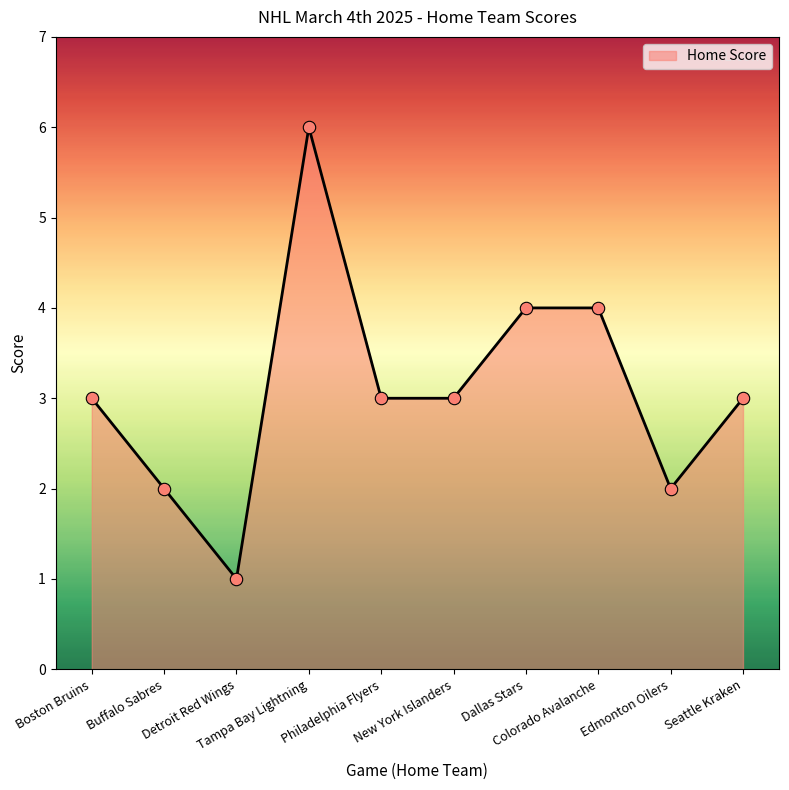

What is the change in value from Boston Bruins to Edmonton Oilers?

-1